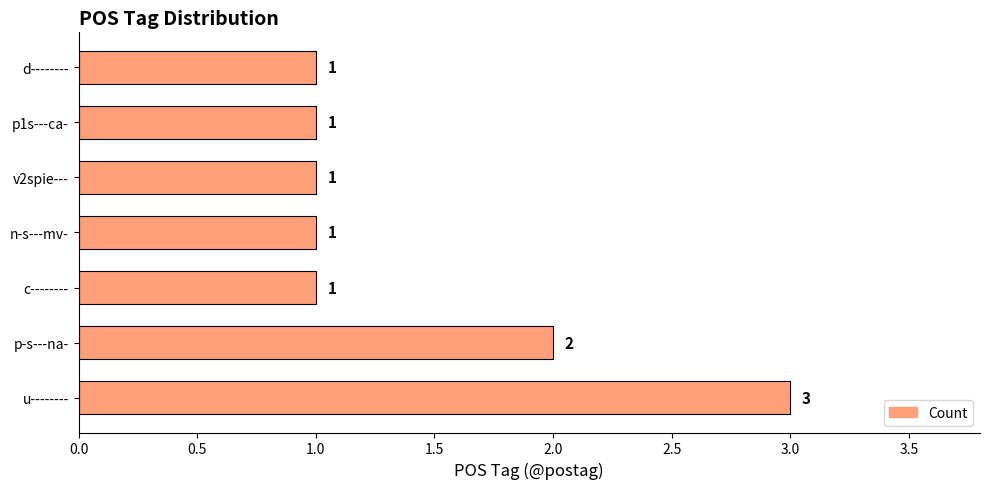

Between u-------- and v2spie---, which is larger?

u--------